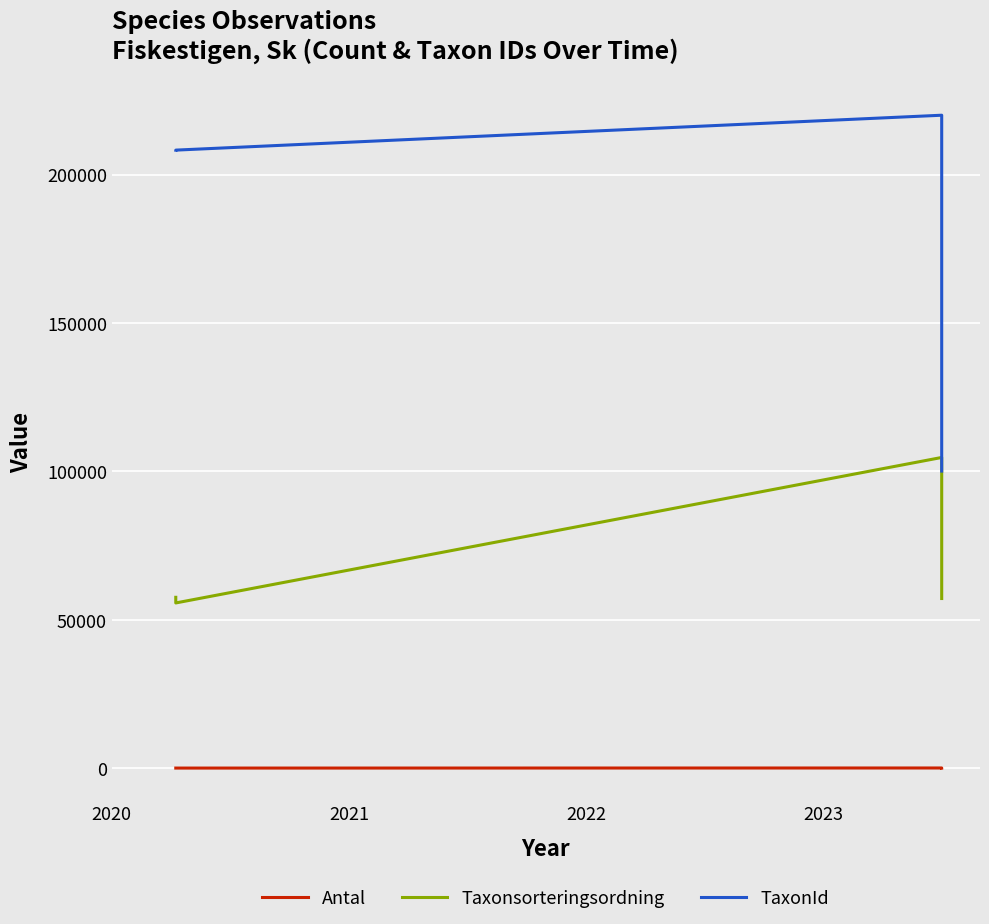

How many interior local valleys does the Taxonsorteringsordning series have?

1